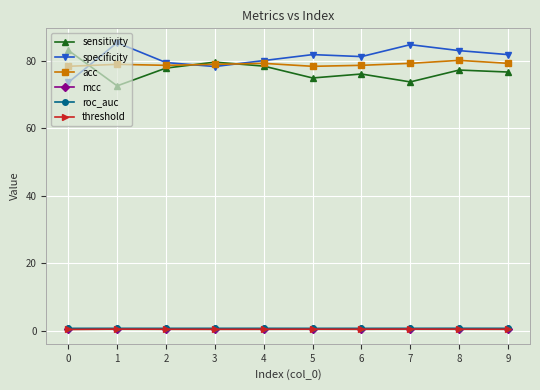

What is the maximum value for roc_auc?

0.8